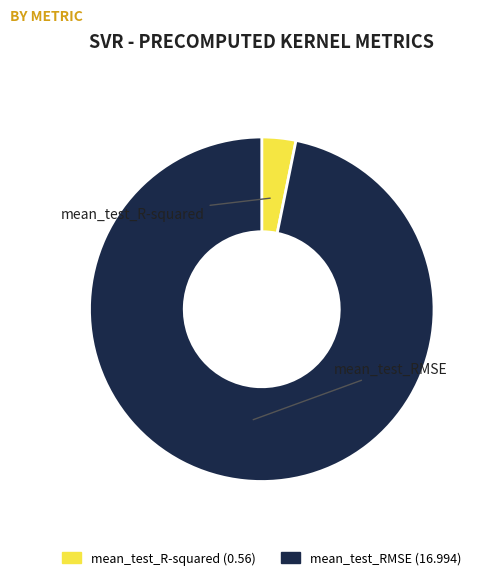

Which category has the biggest portion of the pie?

mean_test_RMSE